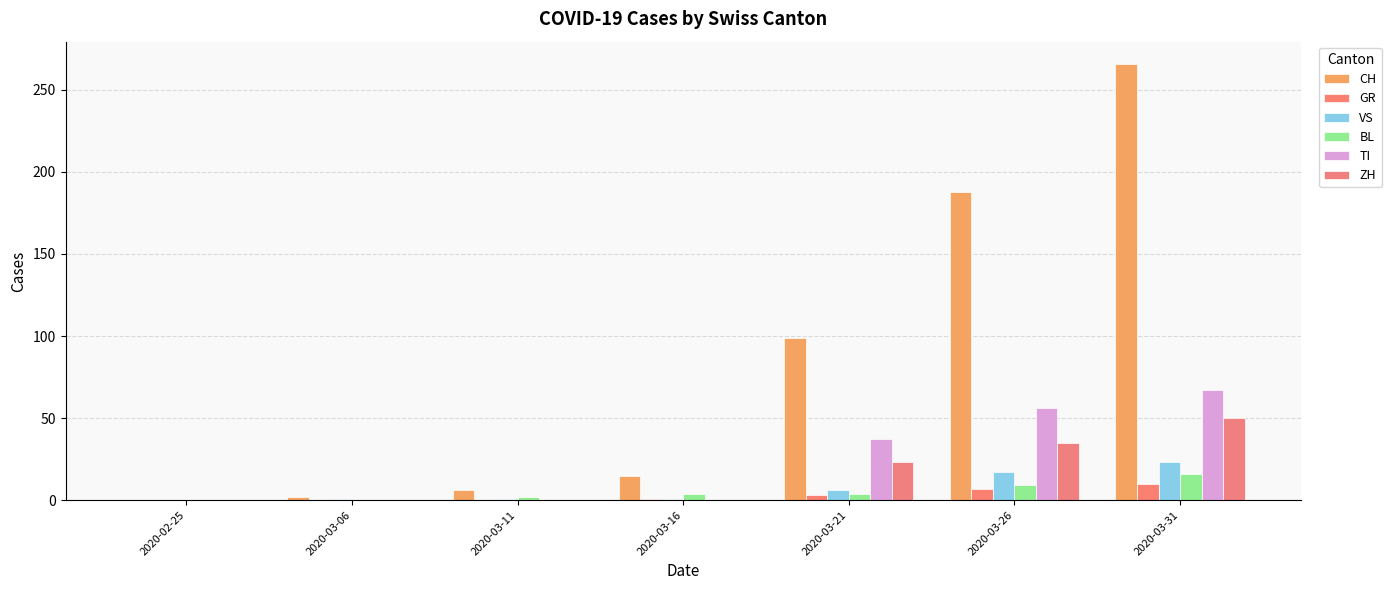

What is the difference between the second highest and minimum values in the VS series?

17